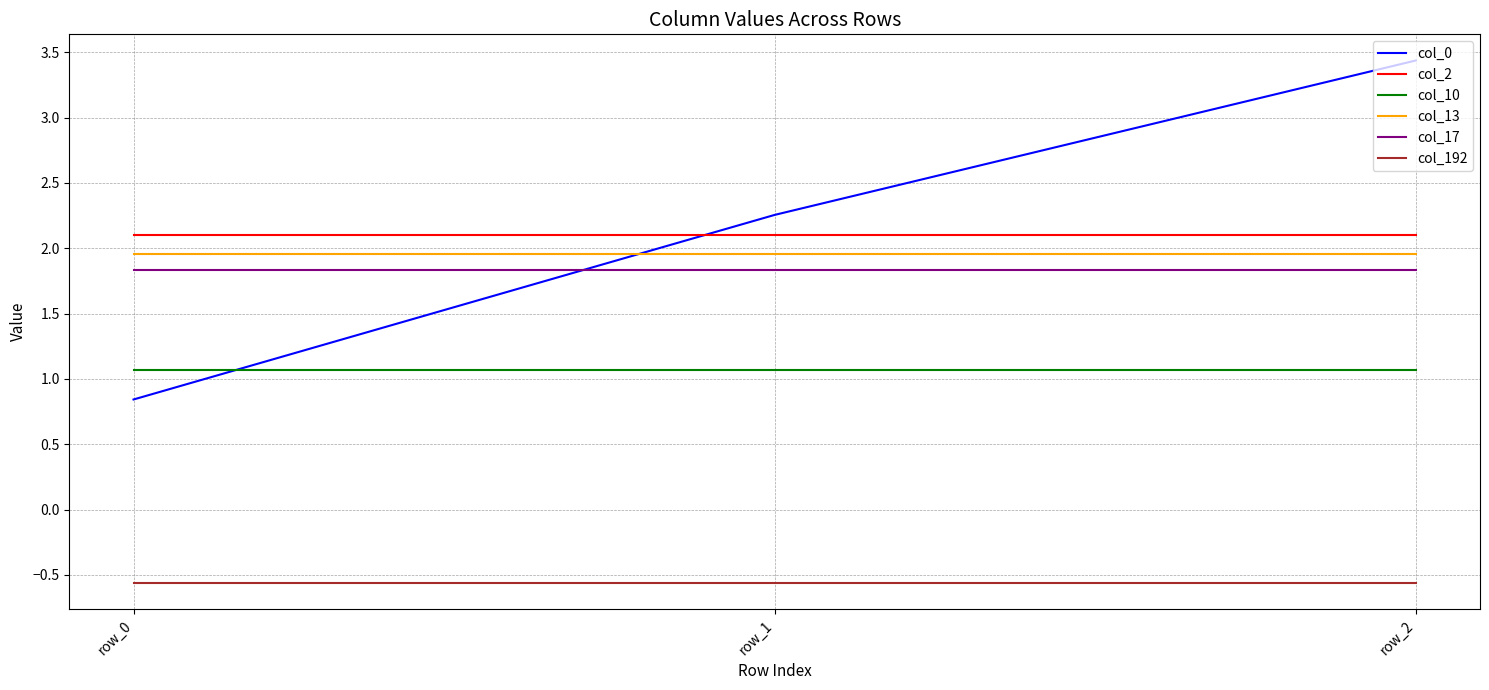

What is the average value of the col_17 series?

1.8